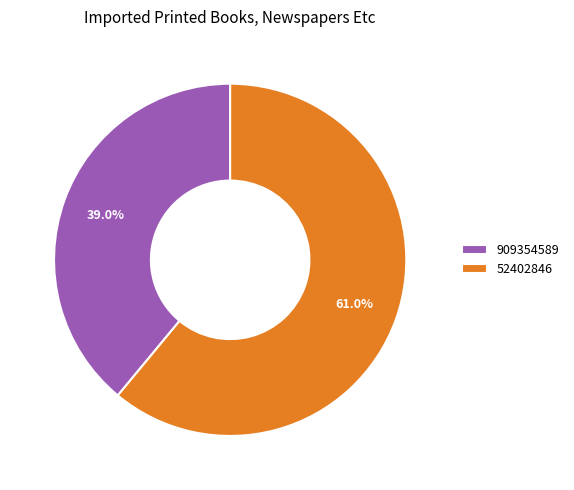

What is the smallest slice in the pie chart?

909354589